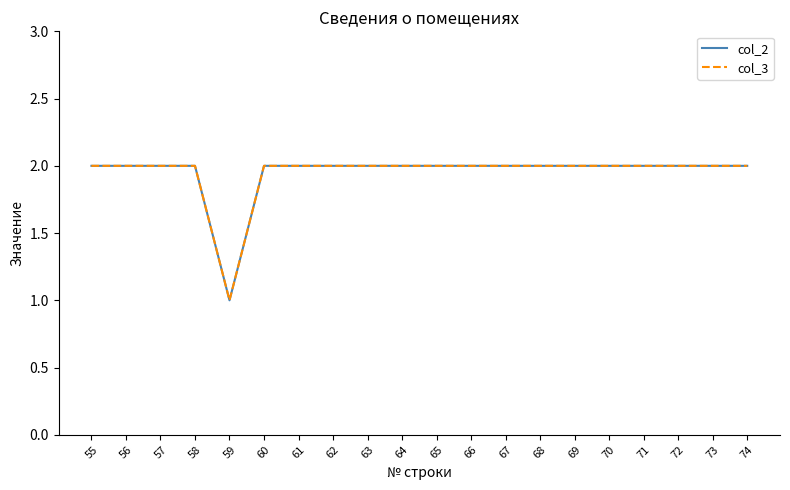

At how many categories does at least one series exceed 1?

19